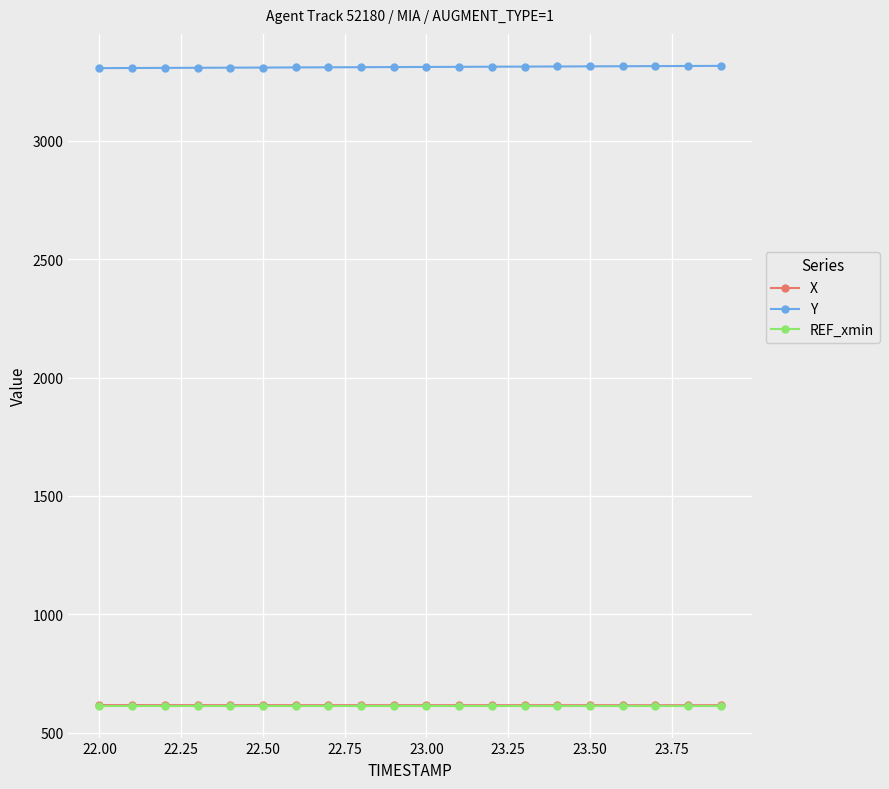

What is the value of the X point at the 4th from the left?

616.7